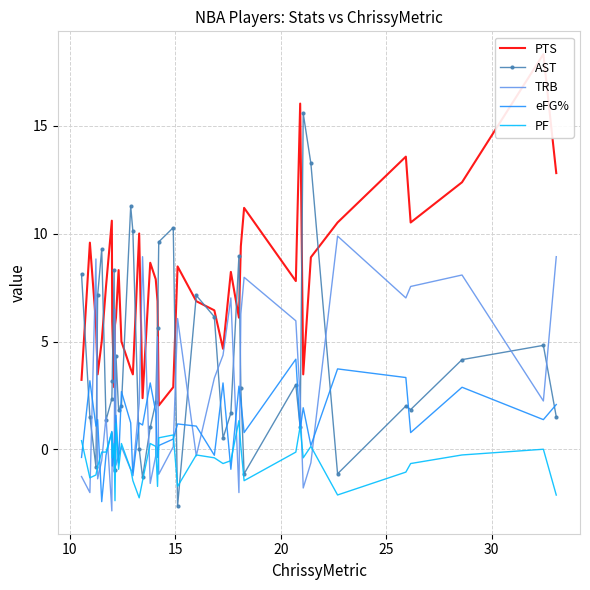

True or false: PF and PTS cross at least once.

False